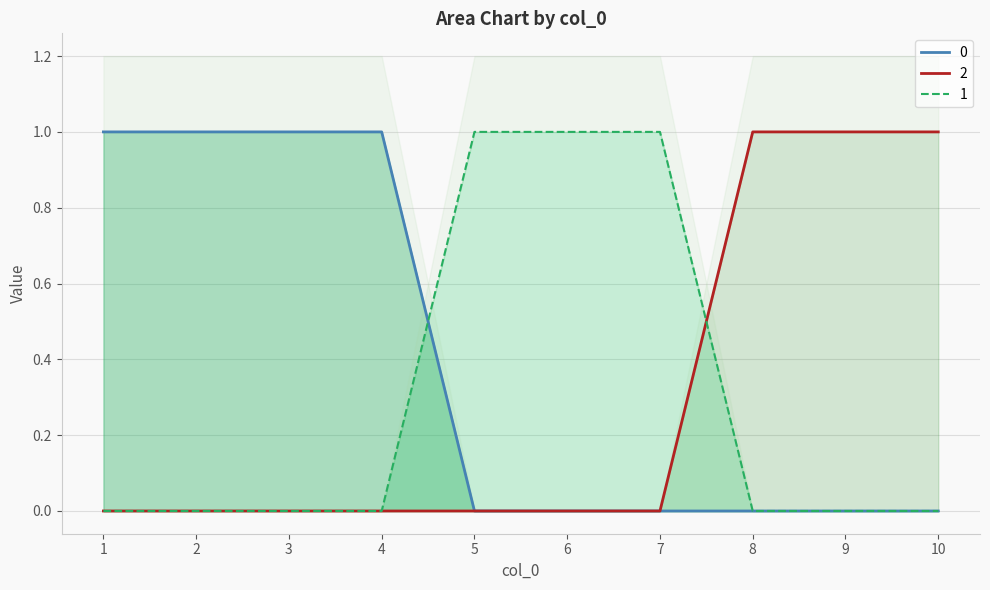

The 2 series shows 0 at 7. True or false?

True